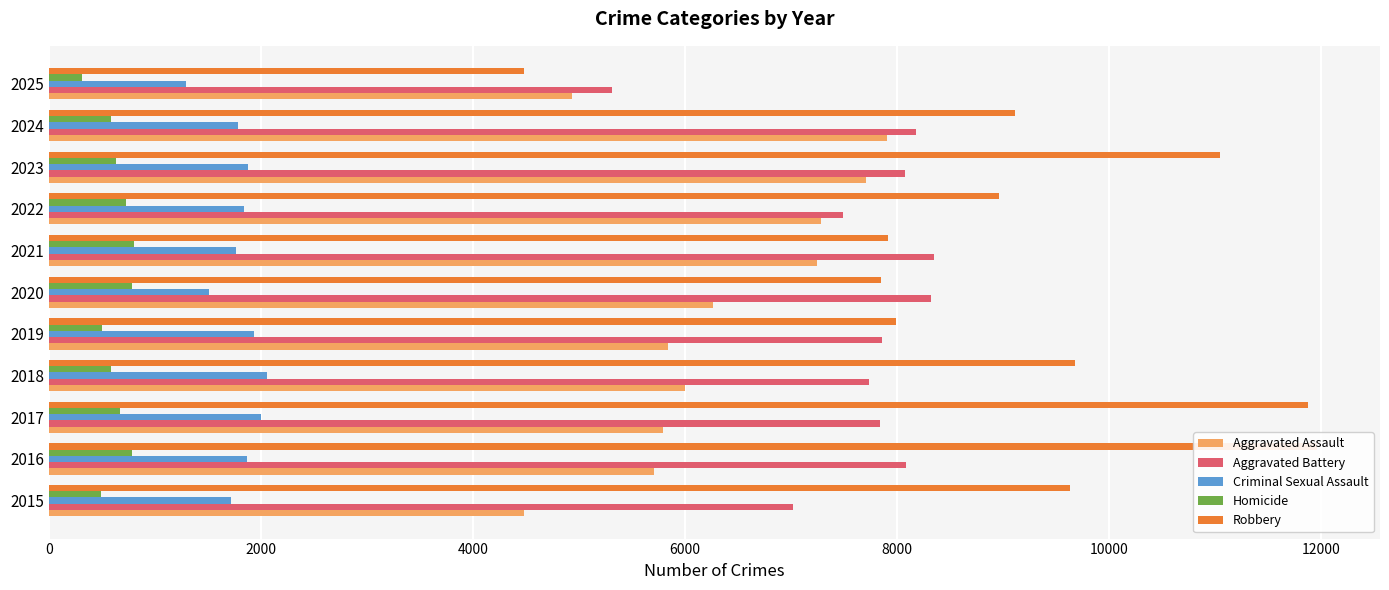

Which series has the largest range (max minus min)?

Robbery